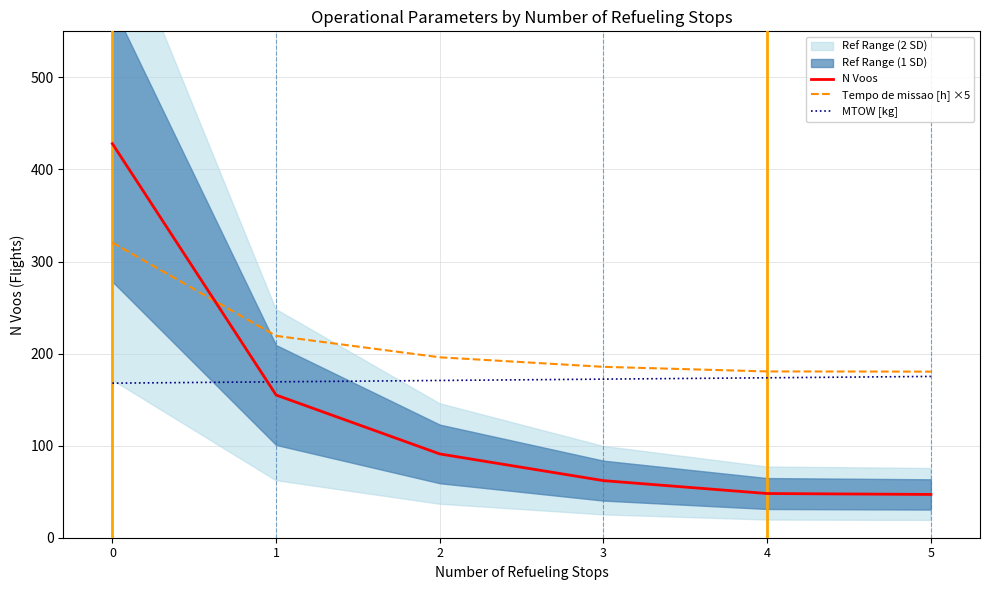

Is the value of N Voos at 1 greater than the value of Tempo de missao [h] ×5 at 5?

No